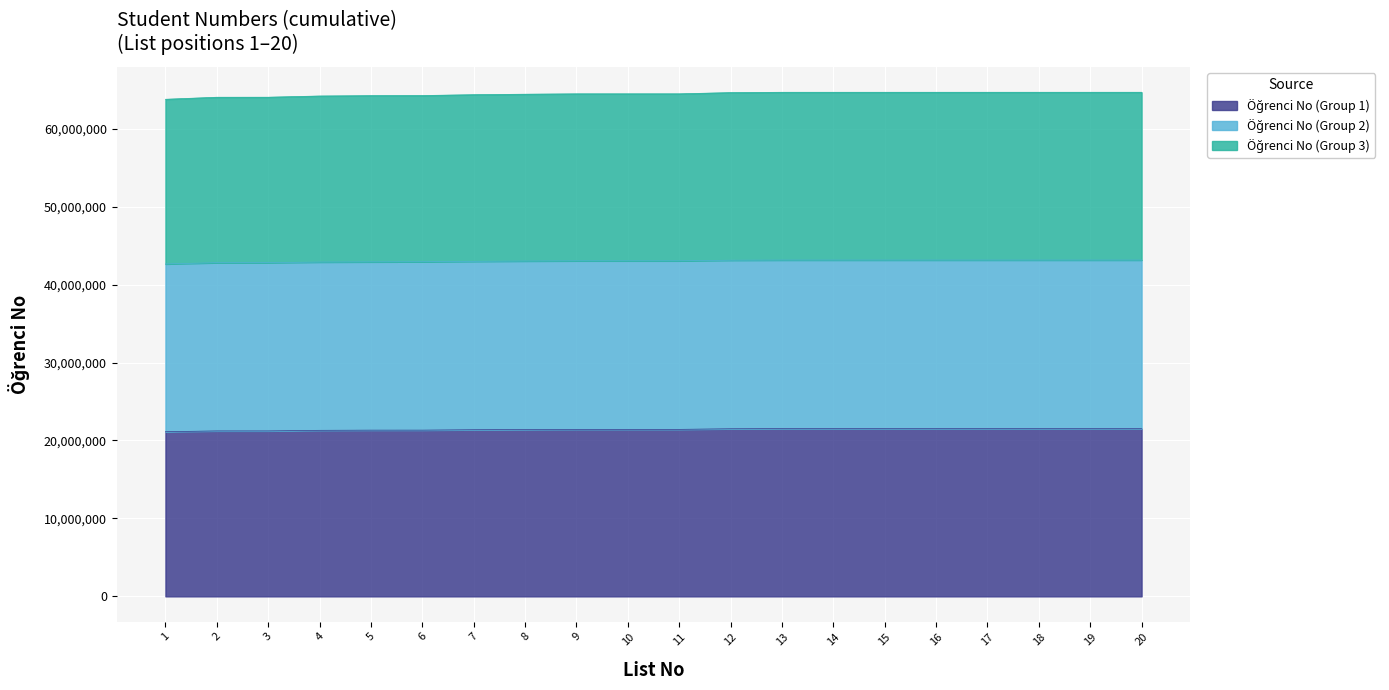

Which series changed the most between 4 and 6?

Öğrenci No (Group 3)